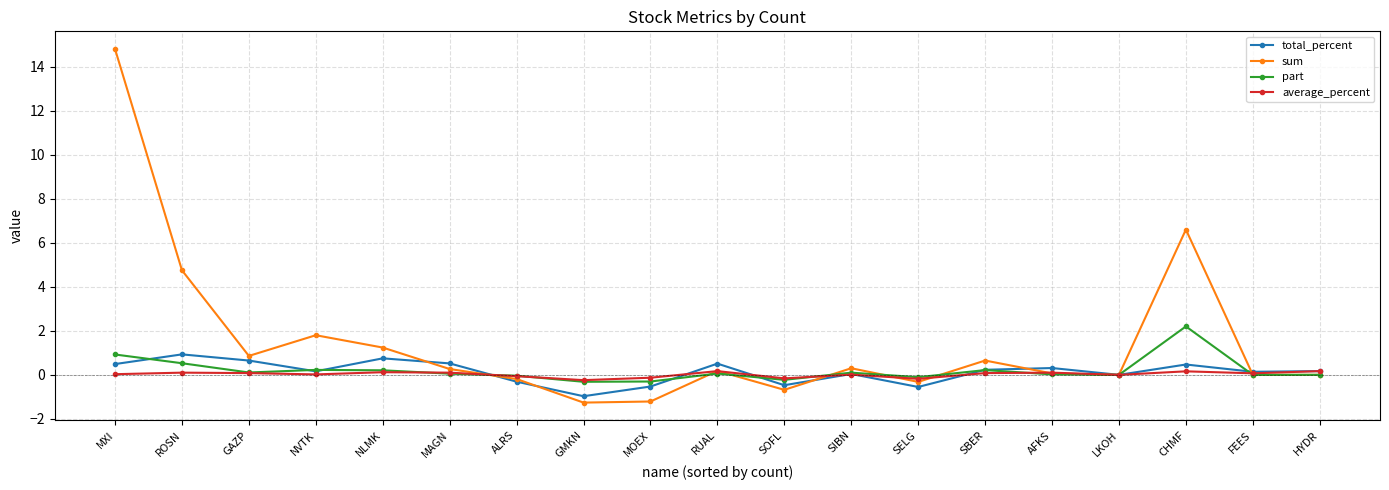

How many series are shown in this chart?

4